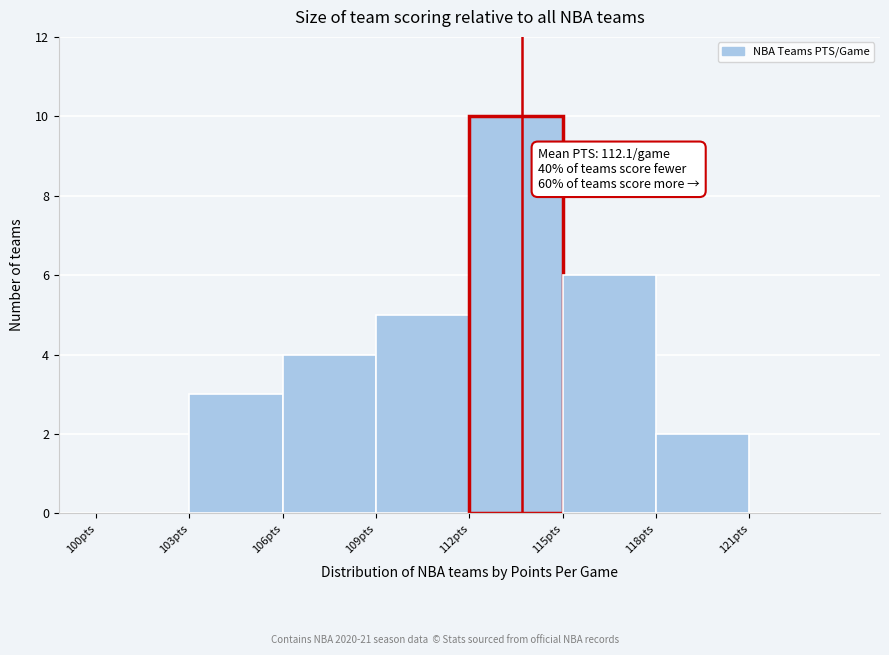

Which range on the x-axis has the tallest bar?

112 to 115